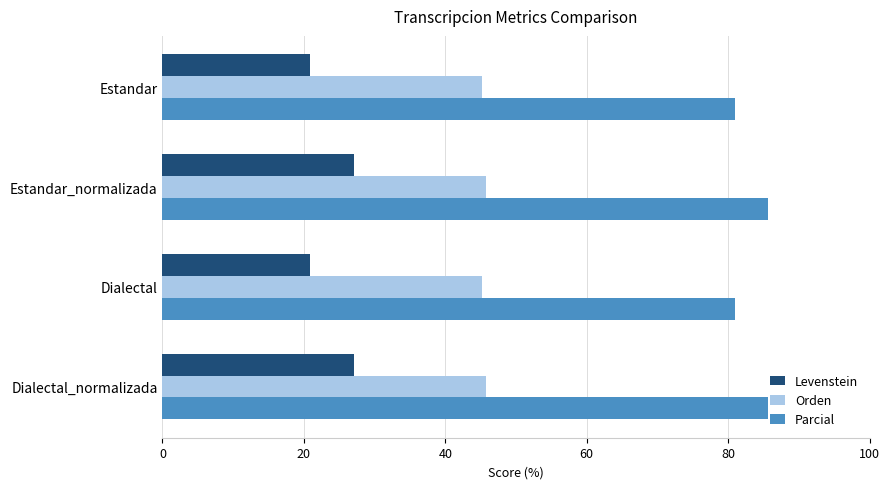

The value of Orden at Dialectal_normalizada is 9.4. True or false?

False